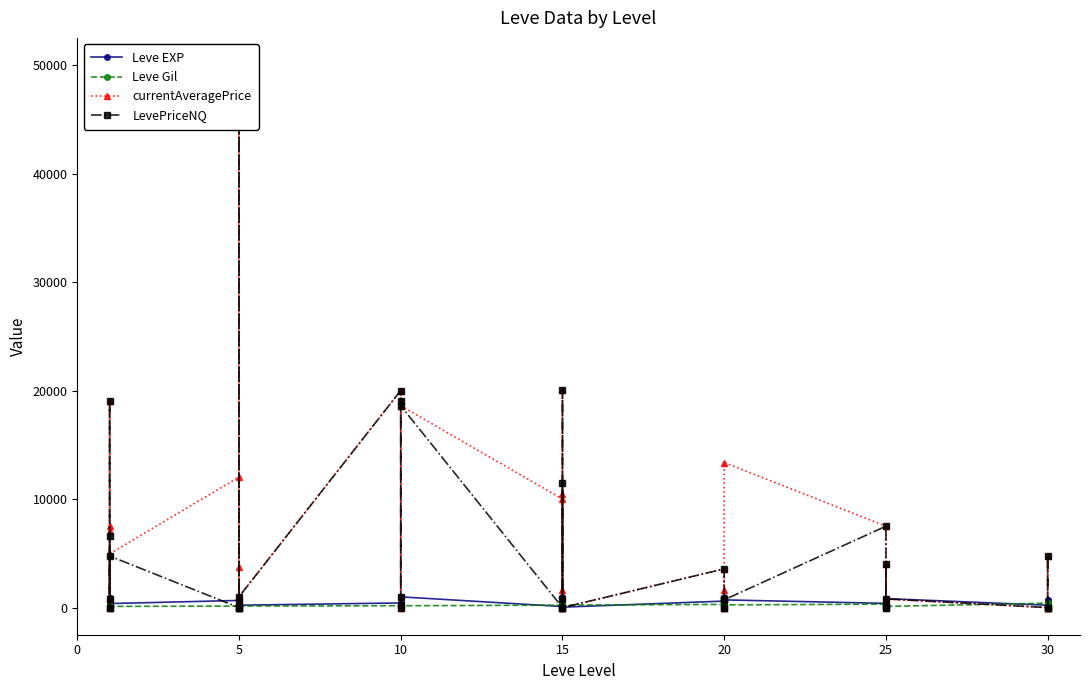

How many interior local valleys does the Leve EXP series have?

11